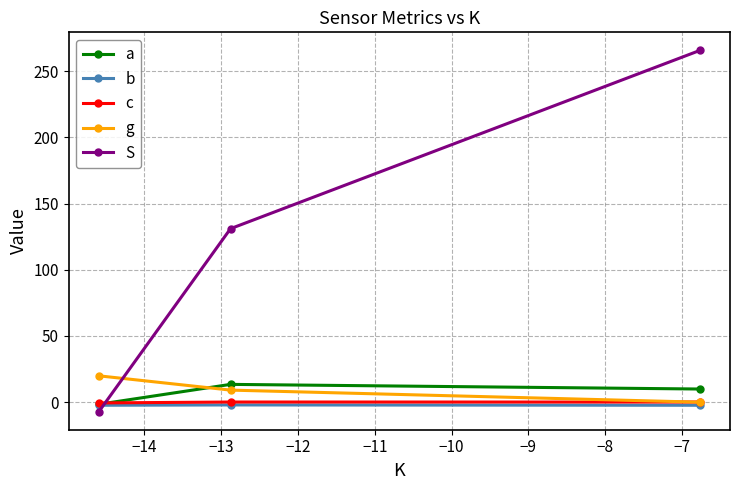

Which series has the largest total across all categories?

S